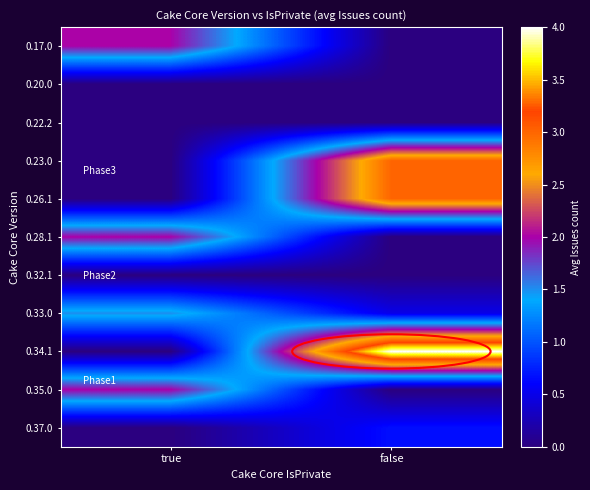

Reading left to right, list all the values displayed in this chart.

0.17.0: true=2.0	false=0.0
0.20.0: true=0.0	false=0.0
0.22.2: true=0.0	false=0.0
0.23.0: true=0.0	false=3.0
0.26.1: true=0.0	false=3.0
0.28.1: true=2.0	false=0.0
0.32.1: true=0.0	false=0.0
0.33.0: true=1.5	false=0.5
0.34.1: true=0.0	false=4.0
0.35.0: true=2.0	false=0.0
0.37.0: true=0.0	false=0.7